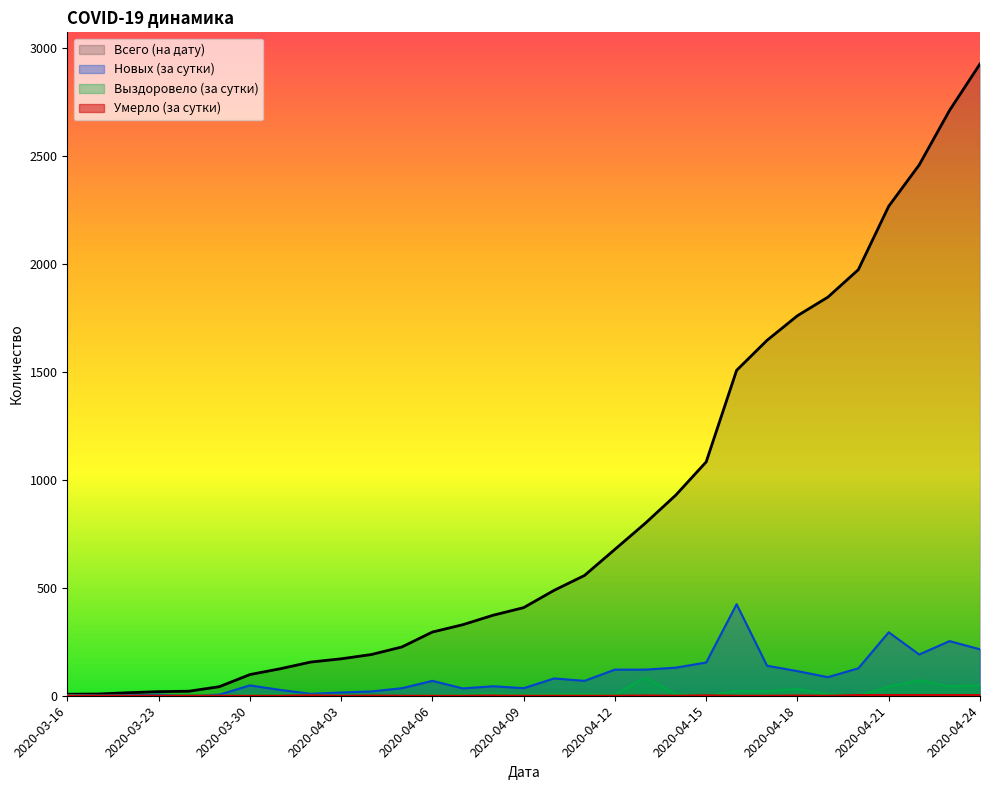

At which label does Всего (на дату) reach its peak?

2020-04-24